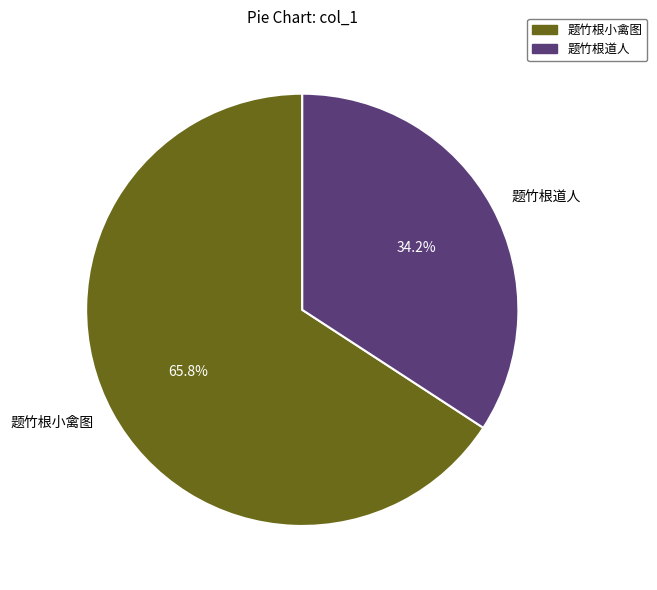

How many segments does this pie chart have?

2